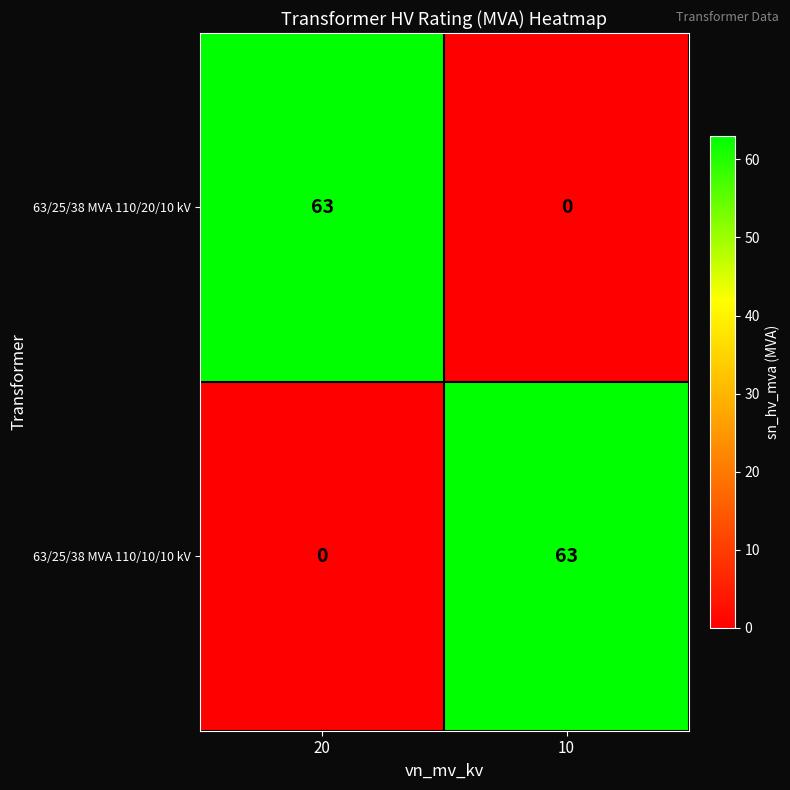

Rank the categories by 63/25/38 MVA 110/20/10 kV value from highest to lowest.

20, 10